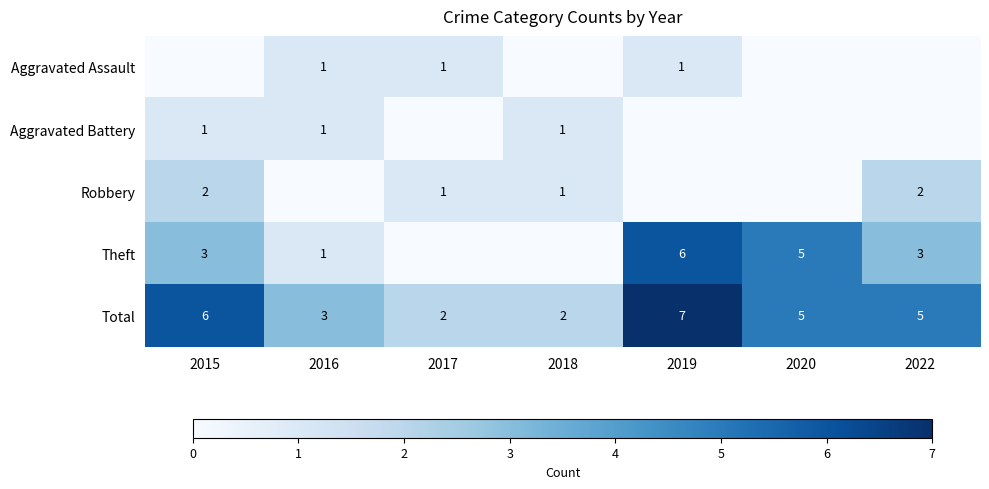

The Total series shows 3 at 2017. True or false?

False